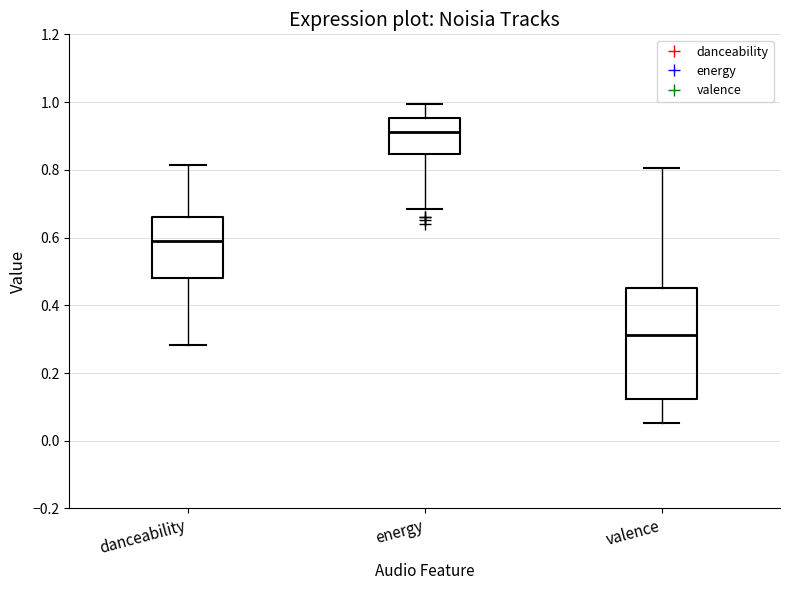

Which box has the lowest median line?

valence